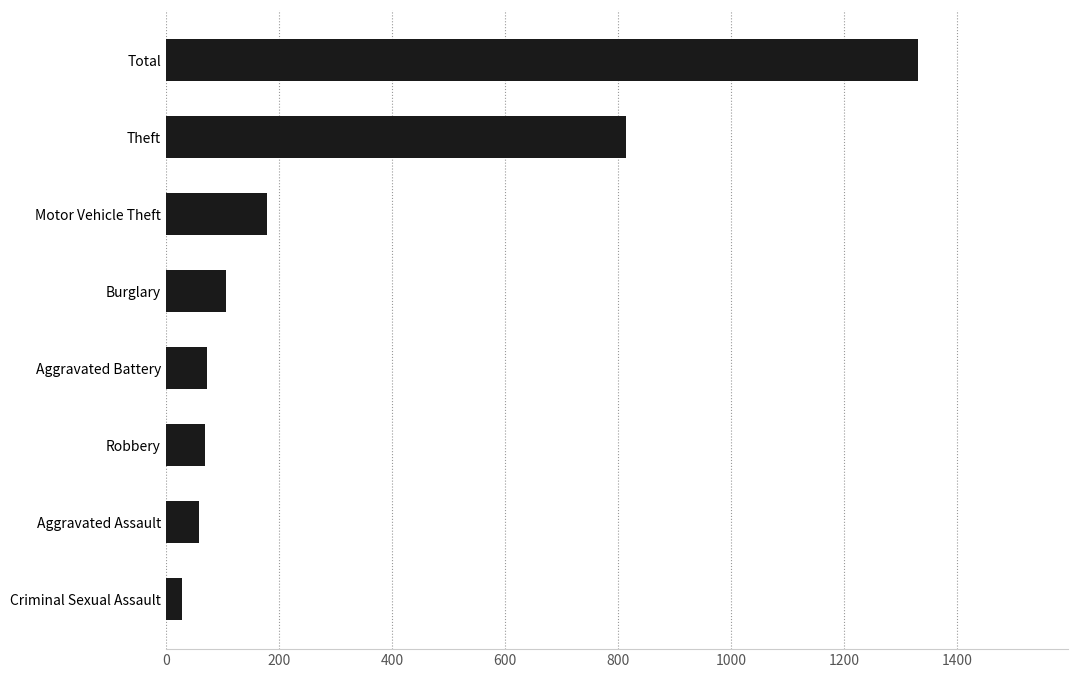

True or false: the data shows 179 at Motor Vehicle Theft.

True